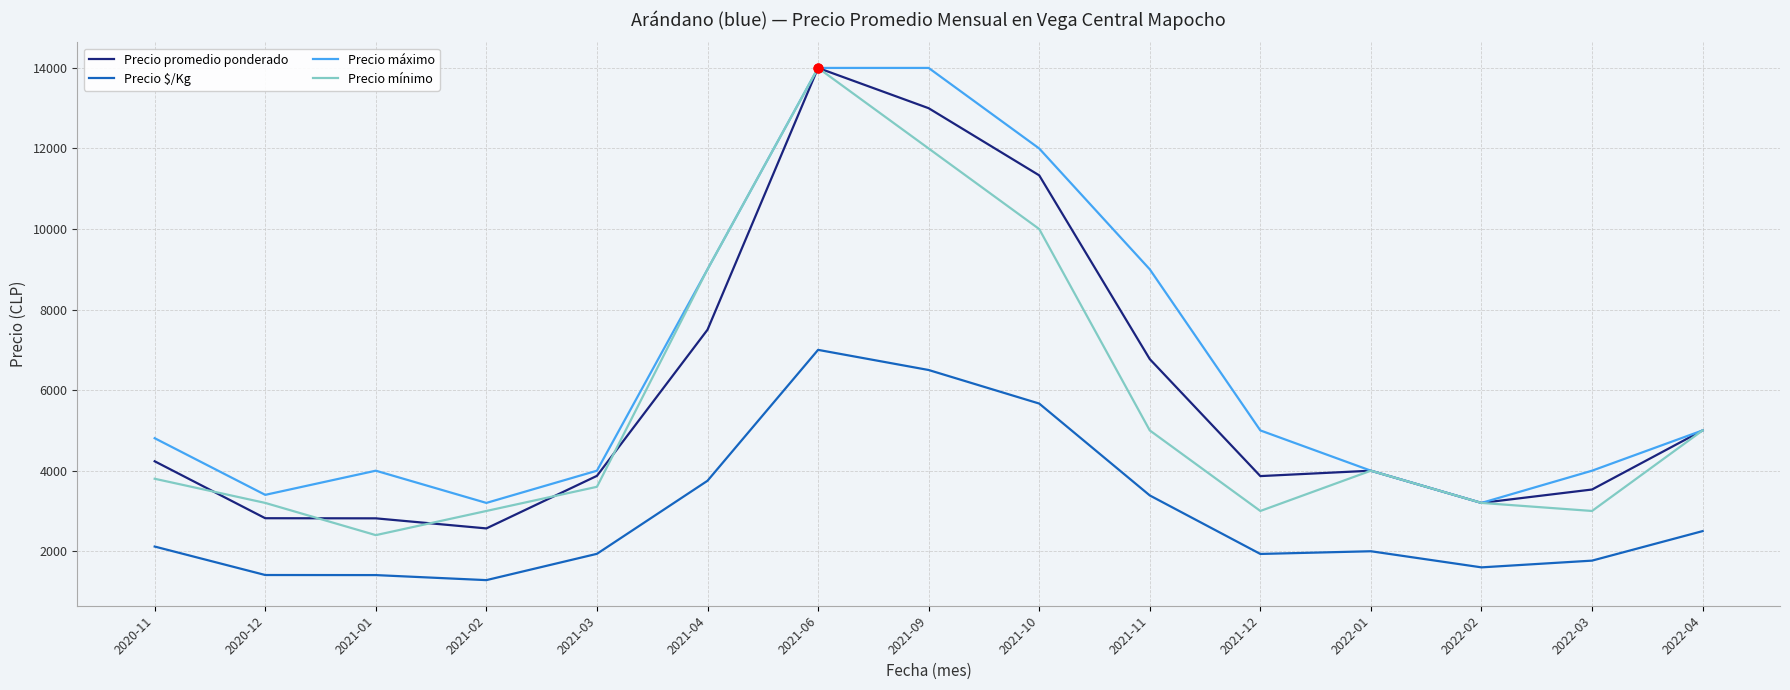

At how many categories does at least one series exceed 1355?

15